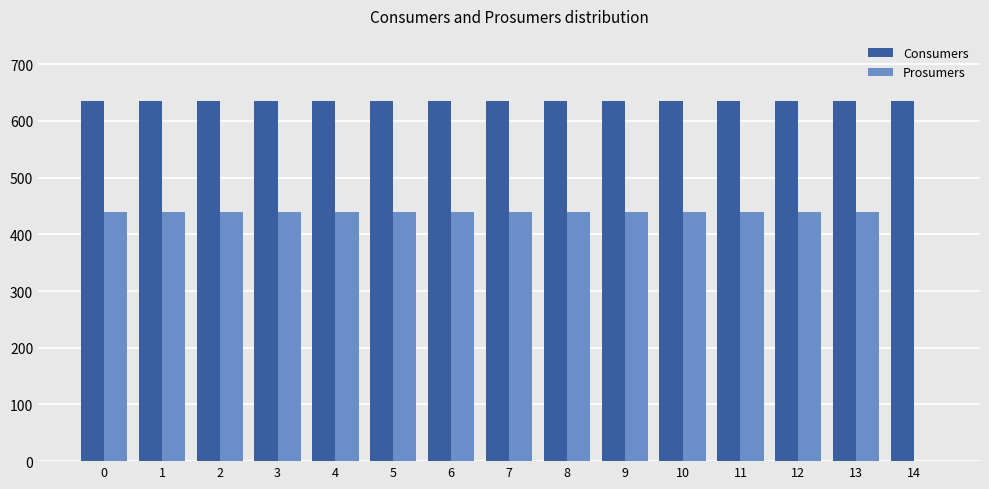

Is the value of Consumers at 5 greater than the value of Prosumers at 14?

Yes